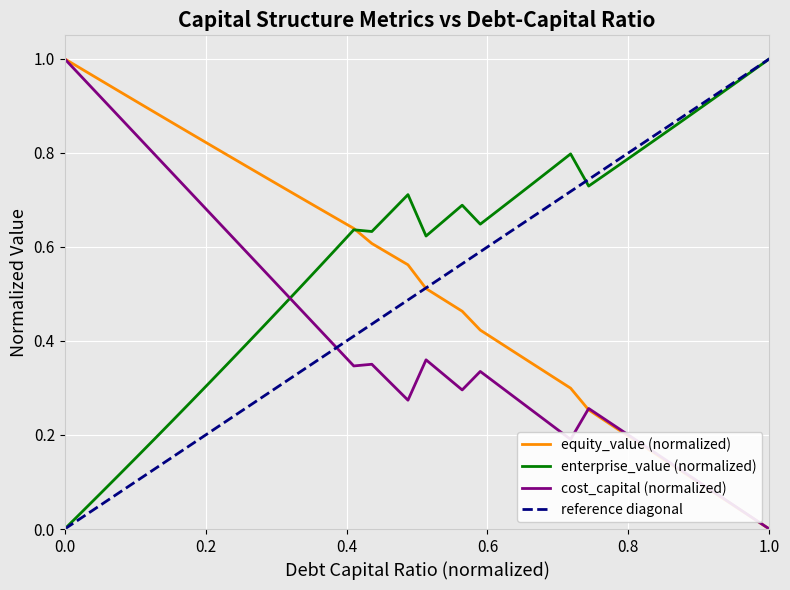

How many times do enterprise_value (normalized) and cost_capital (normalized) cross each other?

1